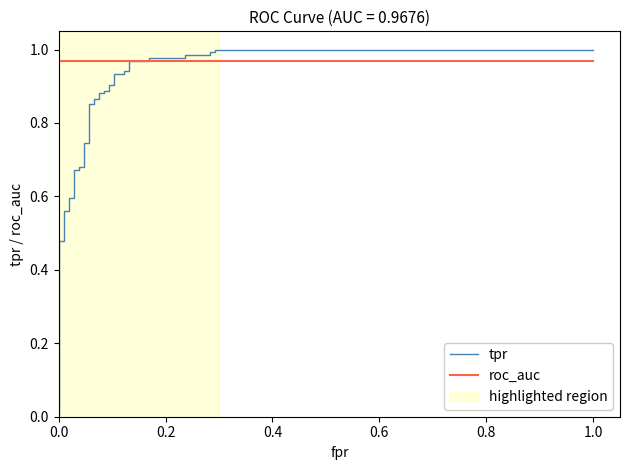

How many distinct data groups are displayed?

2